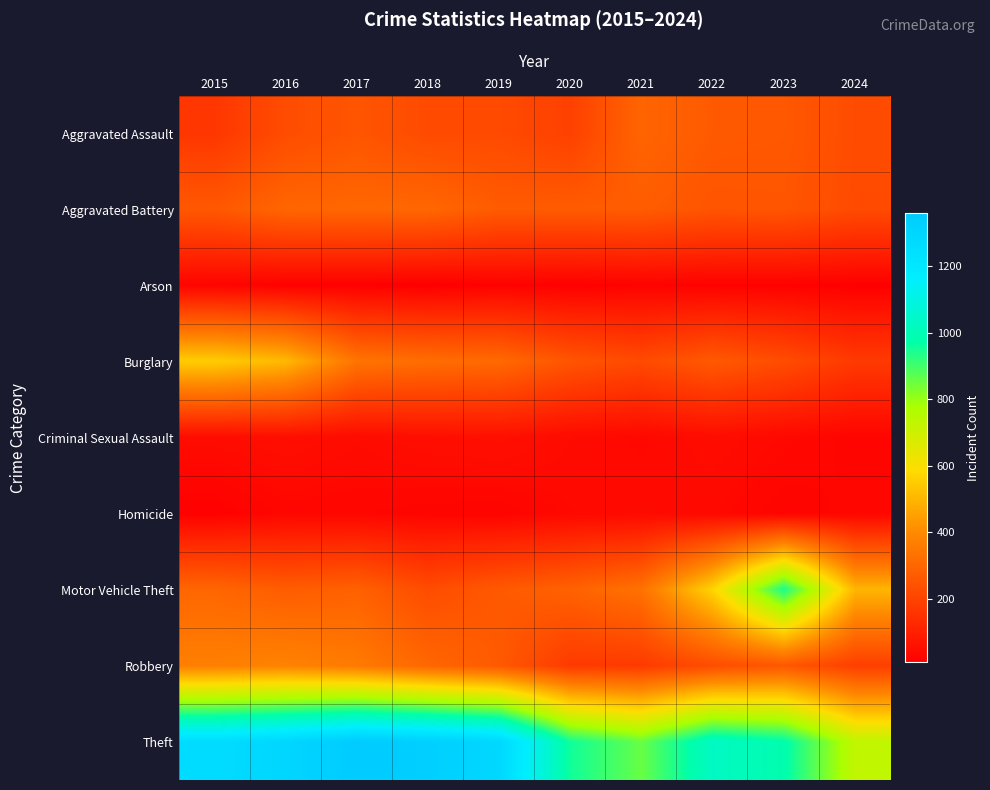

Reading left to right, list all the values displayed in this chart.

Aggravated Assault: 2015=164	2016=225	2017=251	2018=220	2019=220	2020=192	2021=295	2022=264	2023=259	2024=224
Aggravated Battery: 2015=259	2016=298	2017=303	2018=302	2019=267	2020=268	2021=270	2022=249	2023=252	2024=221
Arson: 2015=22	2016=14	2017=12	2018=8	2019=16	2020=12	2021=18	2022=15	2023=15	2024=10
Burglary: 2015=552	2016=505	2017=339	2018=319	2019=308	2020=250	2021=220	2022=263	2023=226	2024=173
Criminal Sexual Assault: 2015=43	2016=51	2017=41	2018=51	2019=55	2020=40	2021=33	2022=44	2023=34	2024=23
Homicide: 2015=13	2016=28	2017=27	2018=23	2019=21	2020=34	2021=38	2022=35	2023=22	2024=29
Motor Vehicle Theft: 2015=299	2016=272	2017=285	2018=225	2019=262	2020=287	2021=332	2022=569	2023=945	2024=498
Robbery: 2015=372	2016=381	2017=356	2018=302	2019=263	2020=174	2021=175	2022=227	2023=257	2024=187
Theft: 2015=1263	2016=1297	2017=1359	2018=1337	2019=1288	2020=954	2021=856	2022=1032	2023=983	2024=729